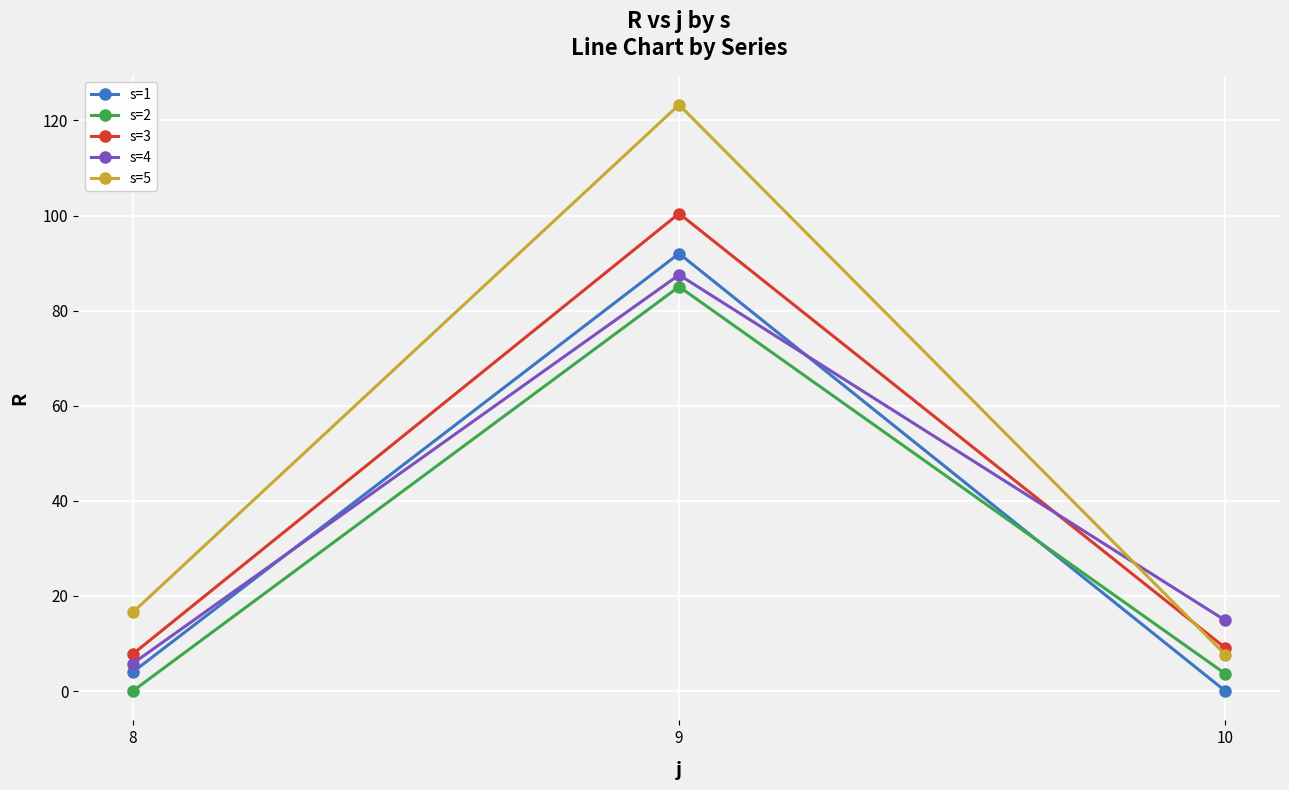

How many series are shown in this chart?

5